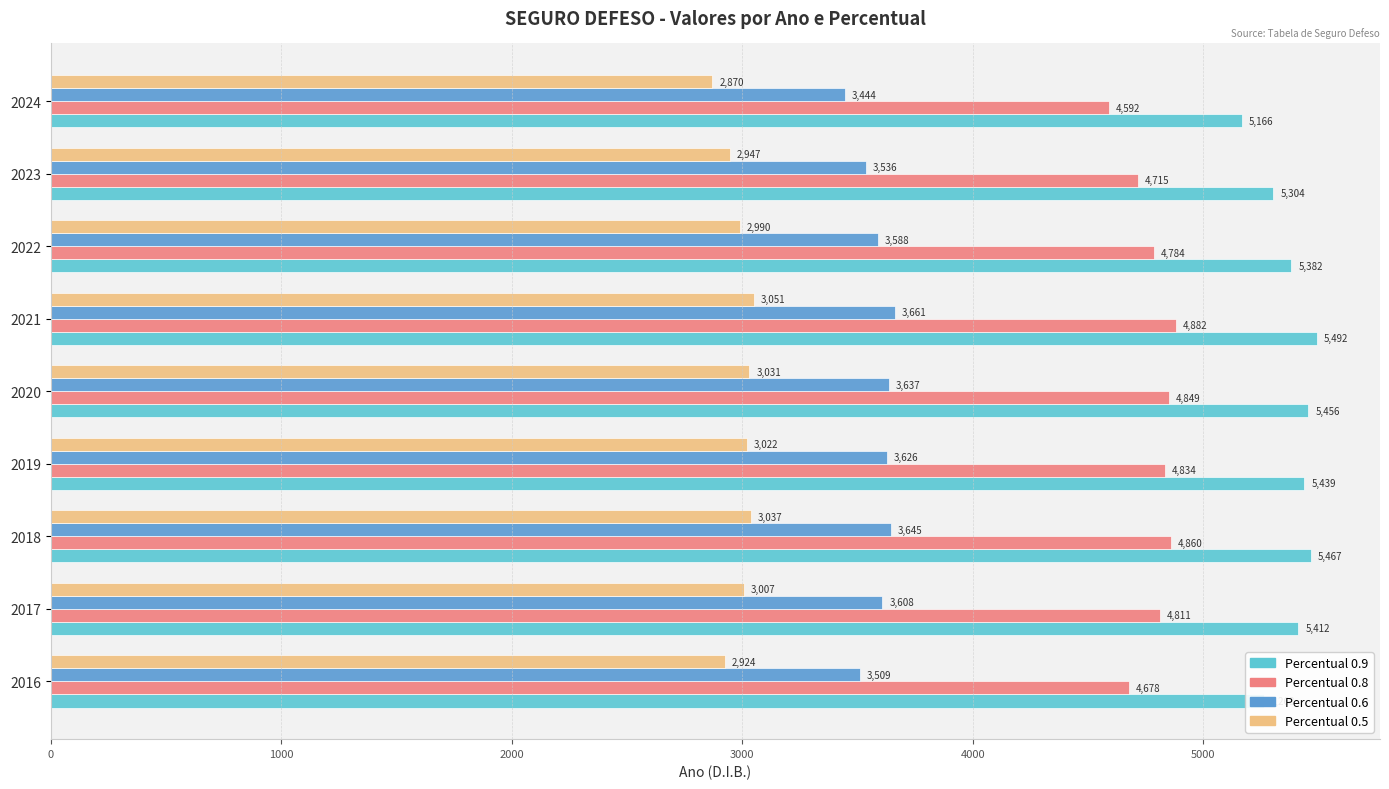

What is the greatest value displayed?

5491.9